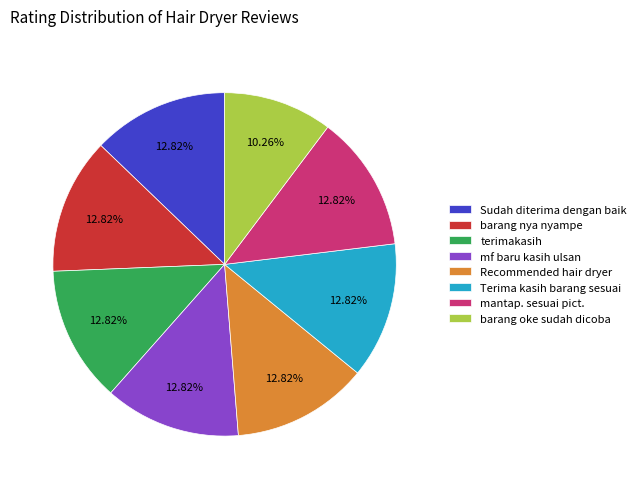

What percentage is the barang nya nyampe slice, to the nearest percent?

13%